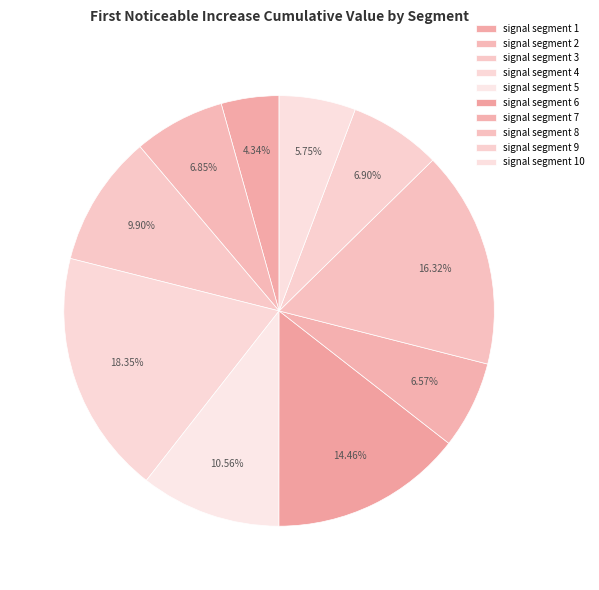

How many slices are in this pie chart?

10